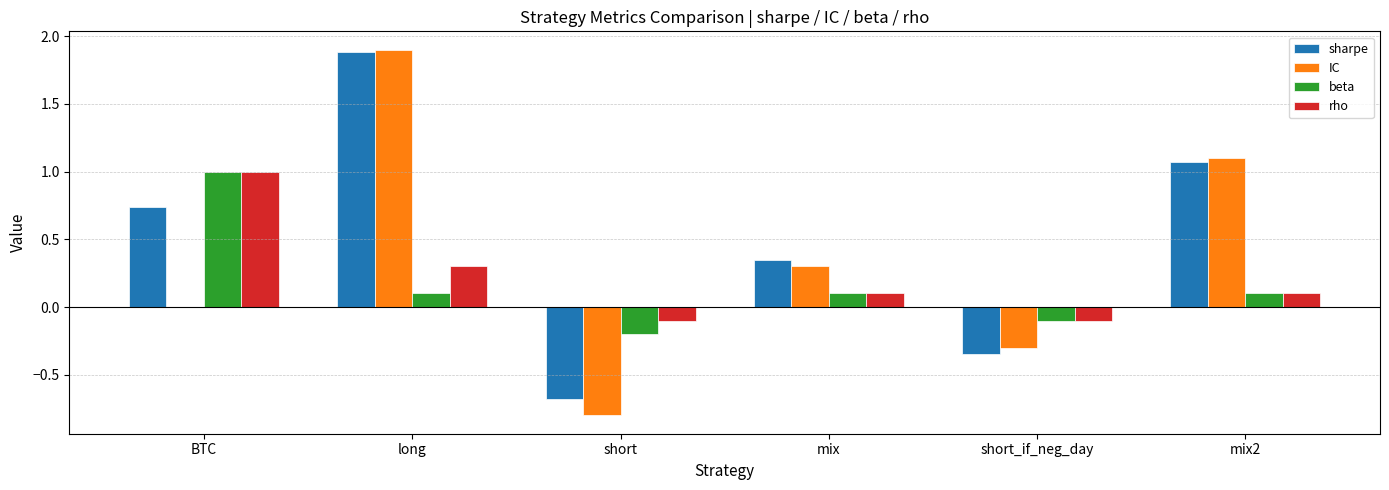

Is it true that IC equals 0.5 at mix?

False